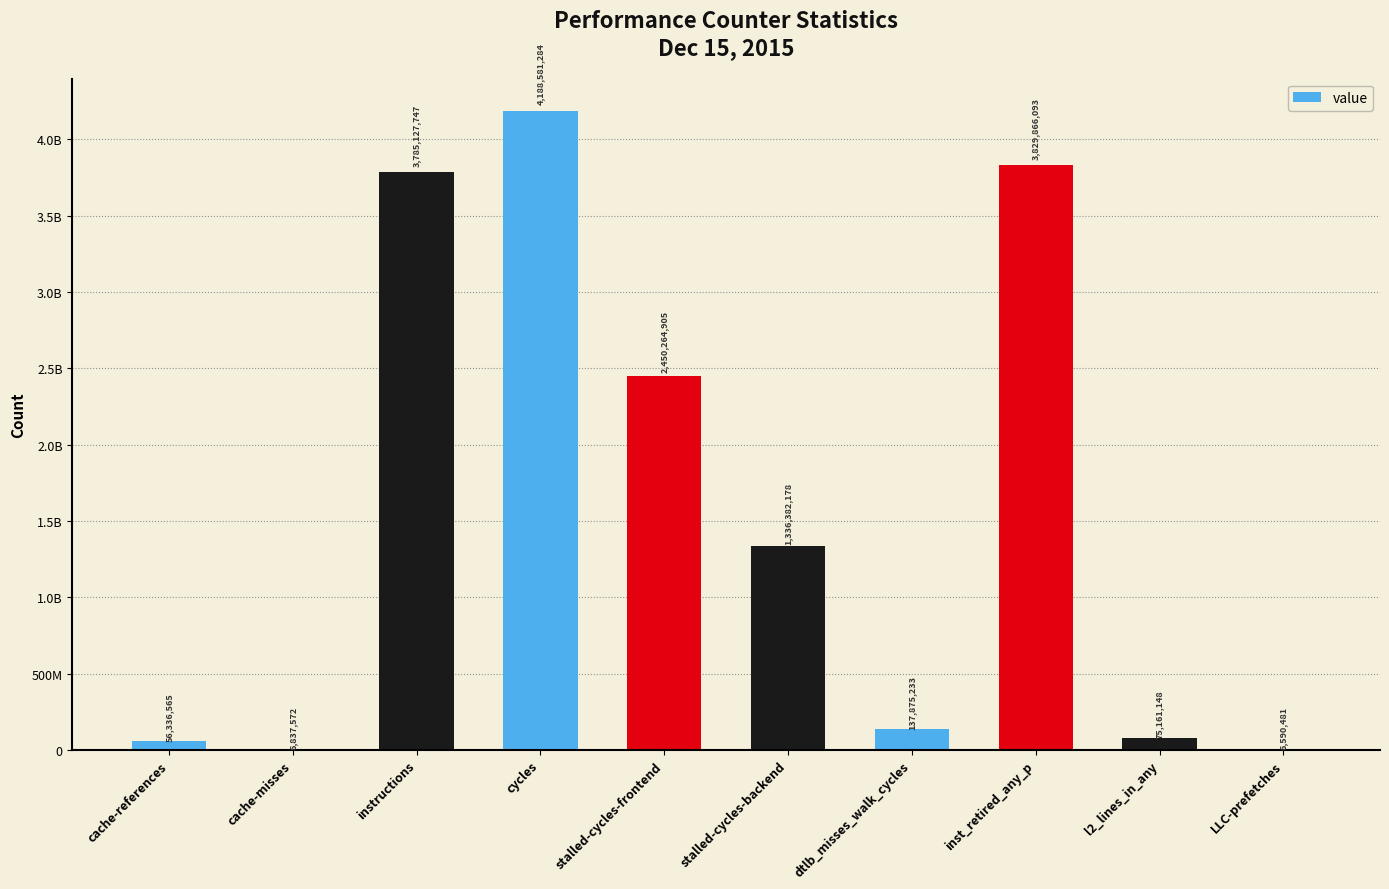

What is the sum of the values at cache-references and cycles?

4244917849